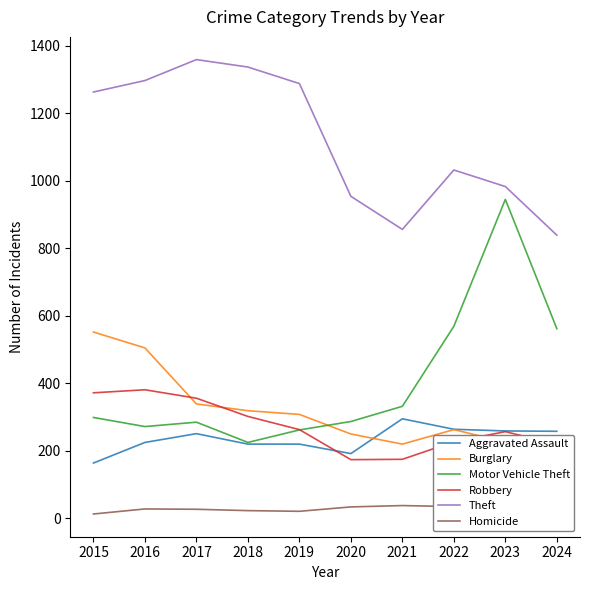

True or false: Motor Vehicle Theft and Robbery cross at least once.

True